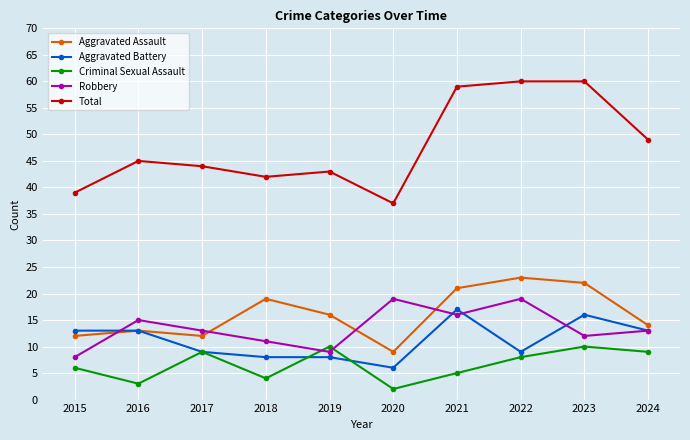

What is the value of the Aggravated Battery point at the 1st from the left?

13